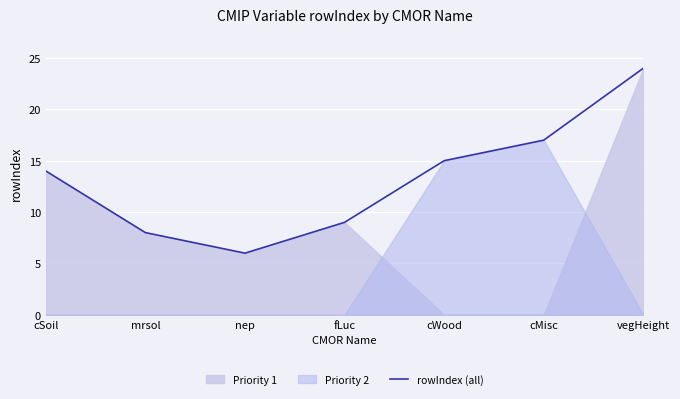

What is the value of the 6th point from the left?

17